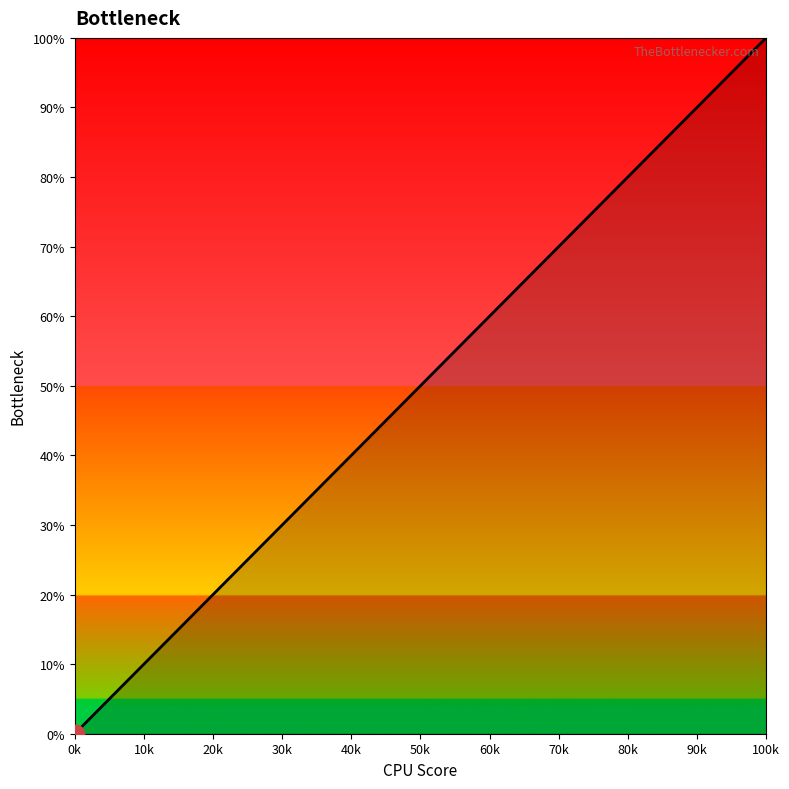

What is the maximum value shown in the chart?

100.0